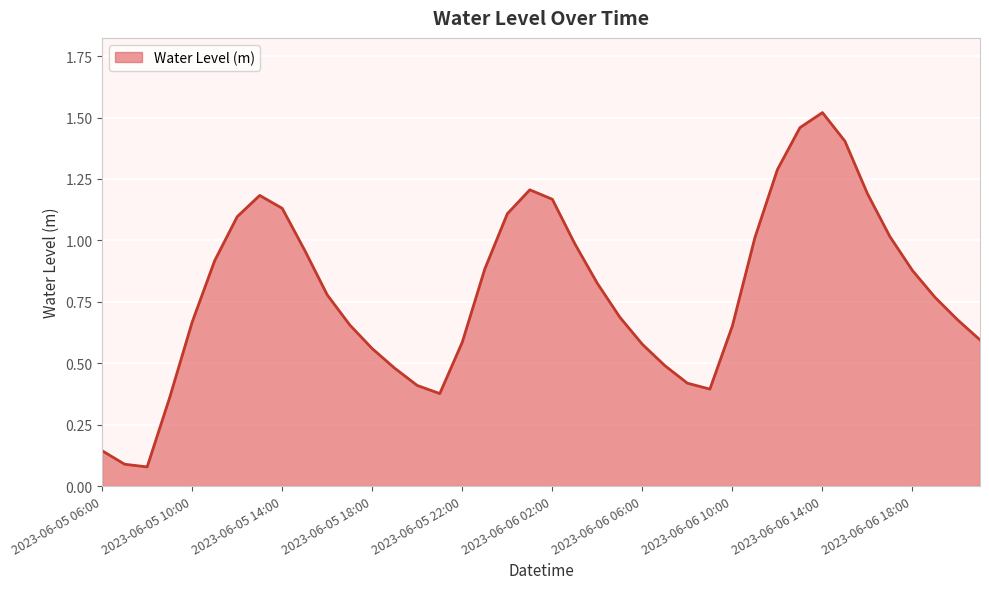

What is the greatest value displayed?

1.5